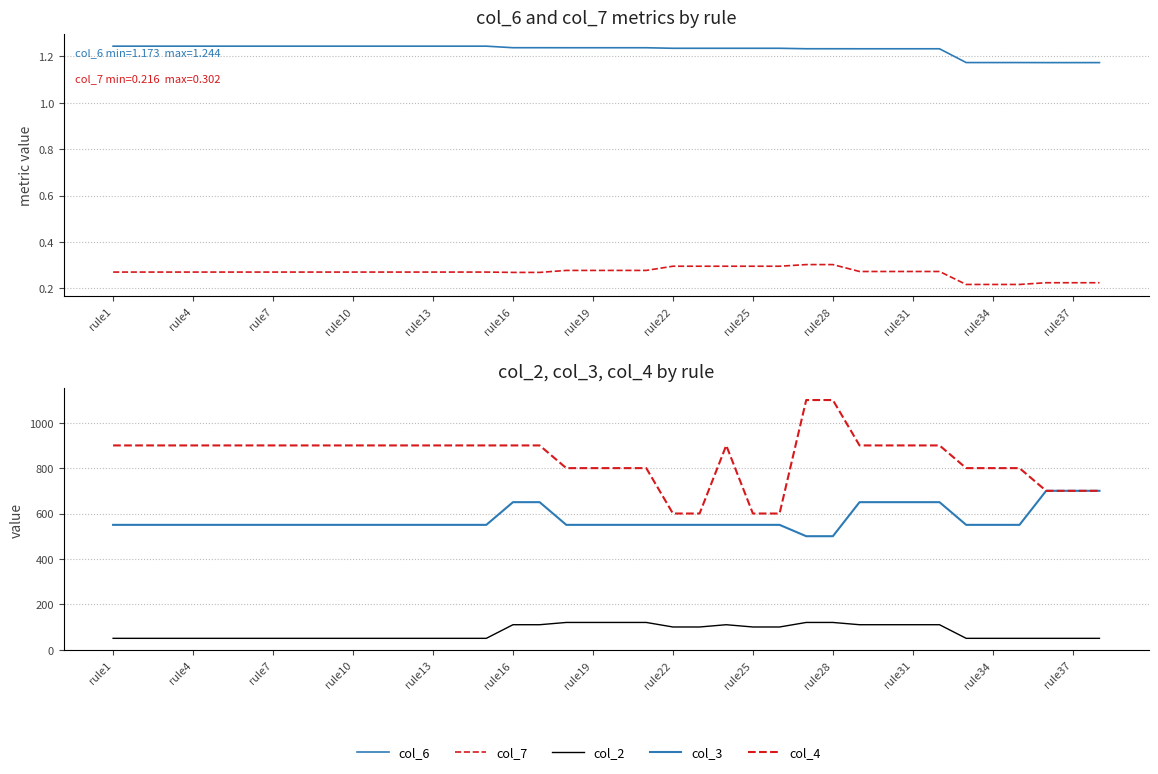

What value does the col_4 series have at rule4?

900.0